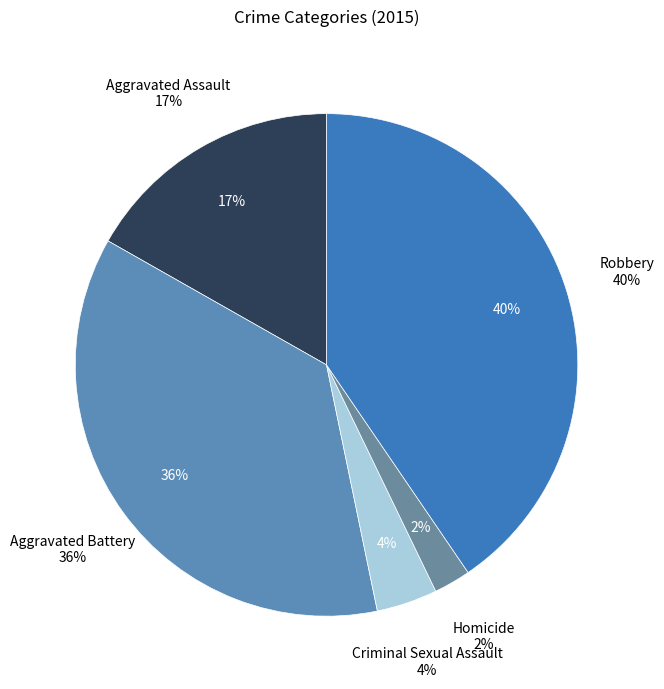

Is there a majority slice in this chart?

No